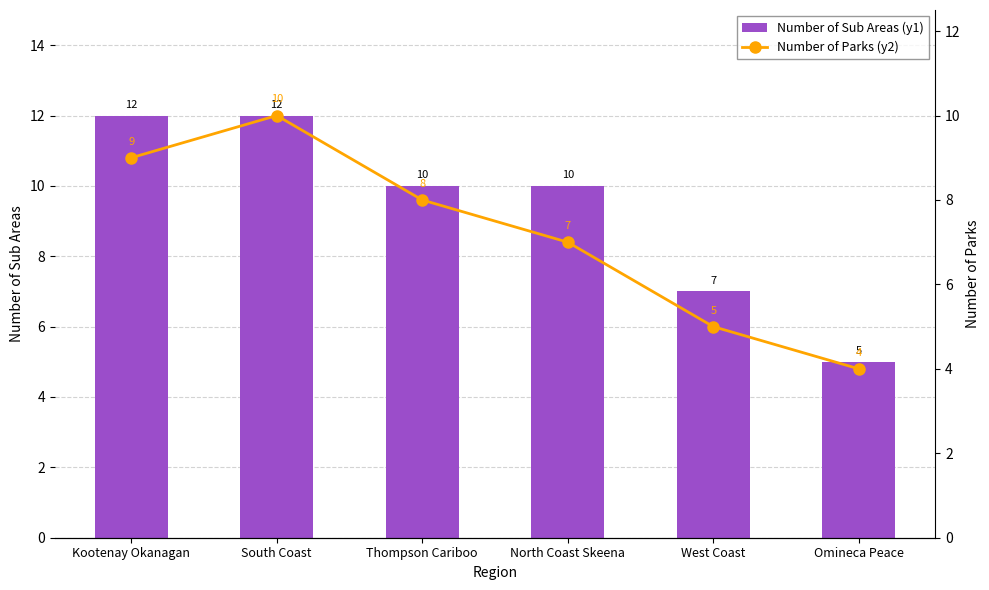

Reading left to right, extract all data points from this chart.

Number of Sub Areas (y1): Kootenay Okanagan=12	South Coast=12	Thompson Cariboo=10	North Coast Skeena=10	West Coast=7	Omineca Peace=5
Number of Parks (y2): Kootenay Okanagan=9	South Coast=10	Thompson Cariboo=8	North Coast Skeena=7	West Coast=5	Omineca Peace=4